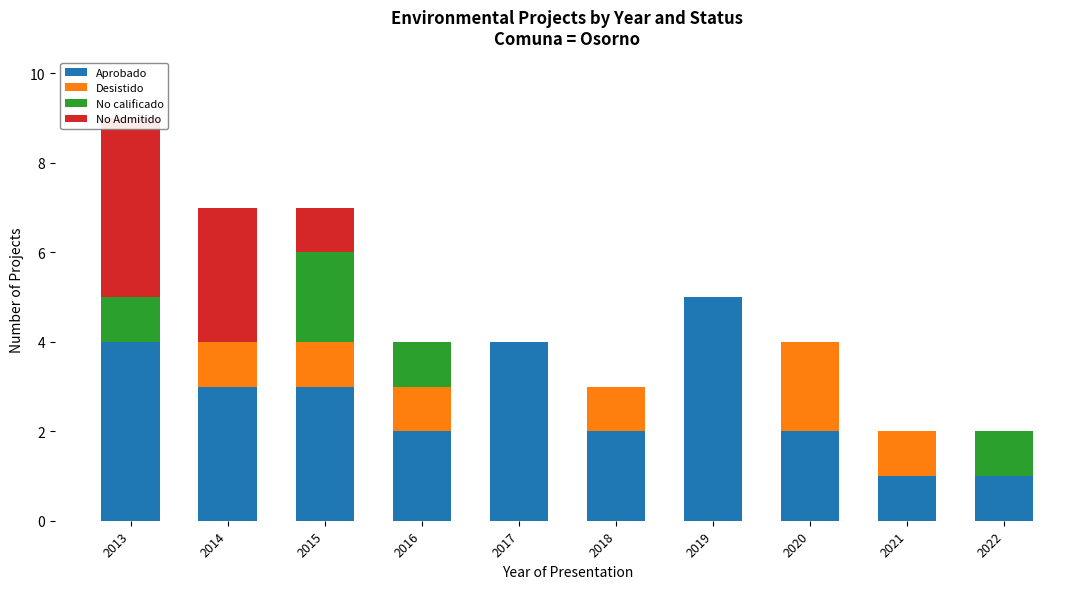

List the labels in order of Aprobado value, smallest first.

2021, 2022, 2016, 2018, 2020, 2014, 2015, 2013, 2017, 2019